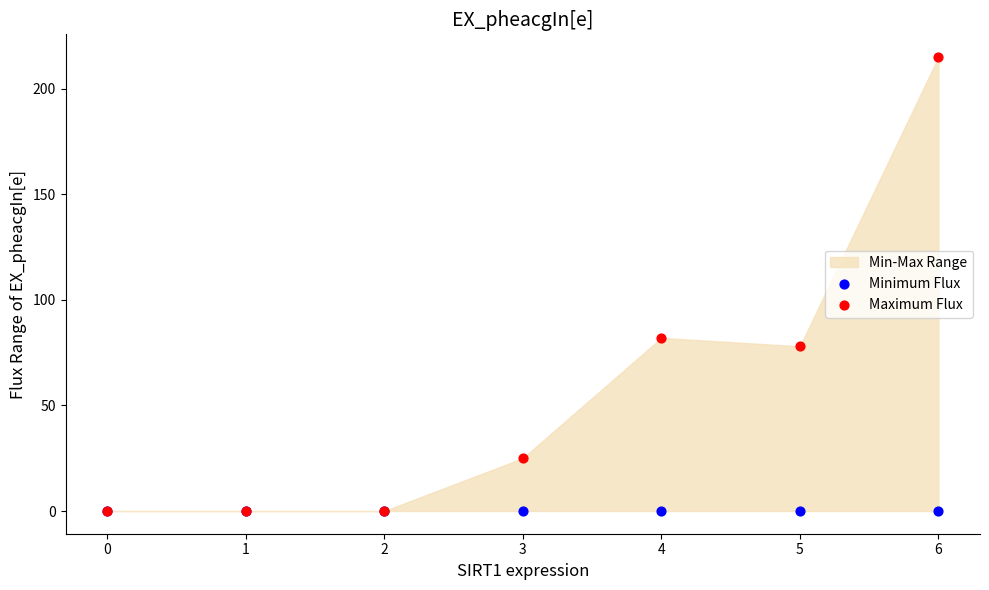

In the Maximum Flux series, what Y value is closest to 107?

82